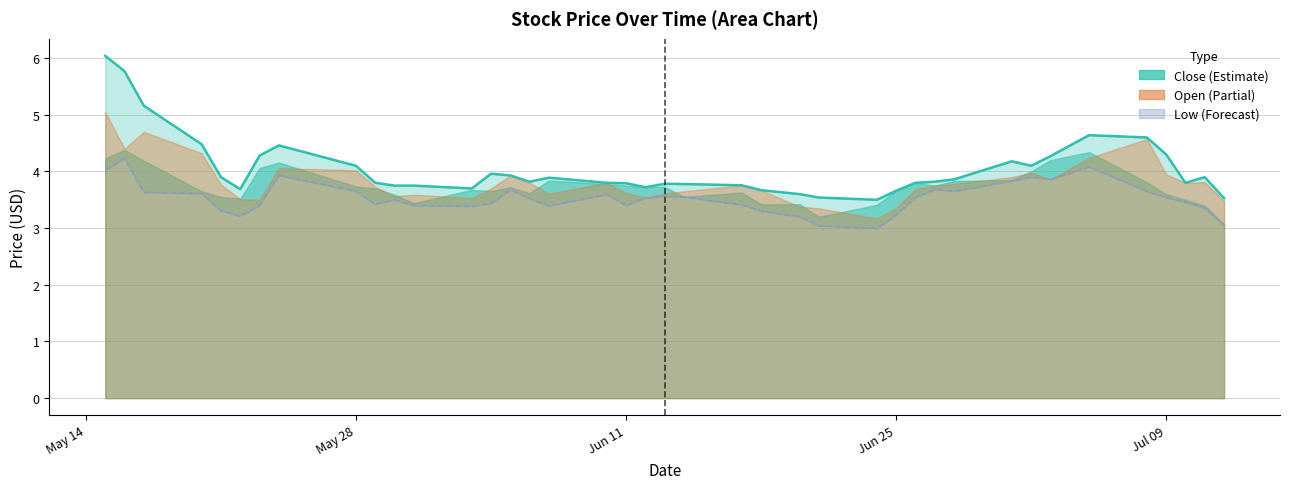

How many categories are shown in the chart?

40